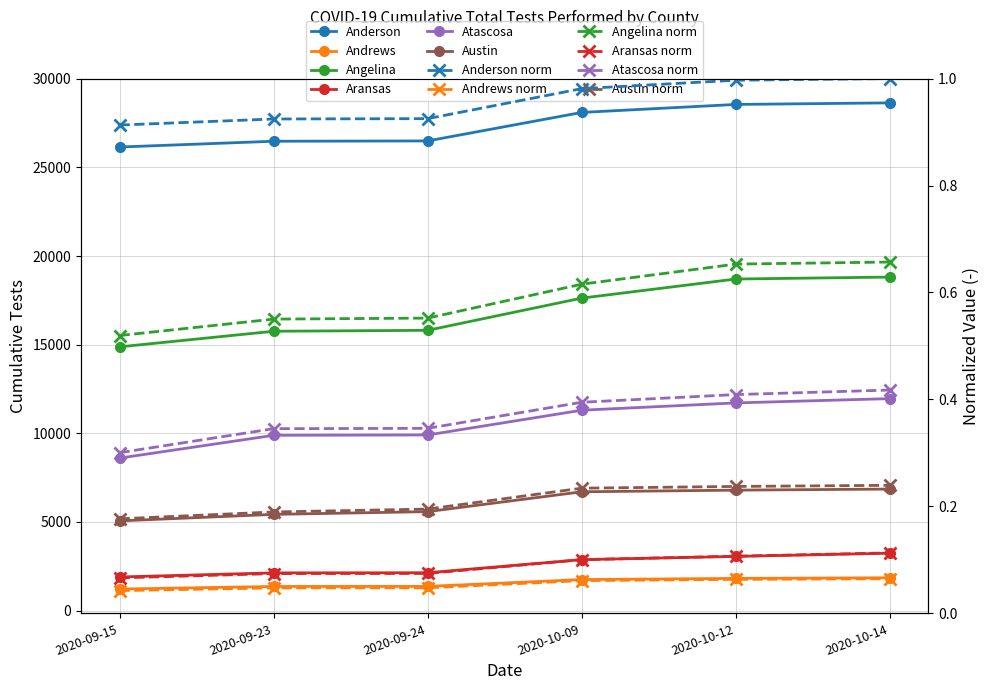

The value of Angelina at 2020-09-24 is 15812.0. True or false?

True